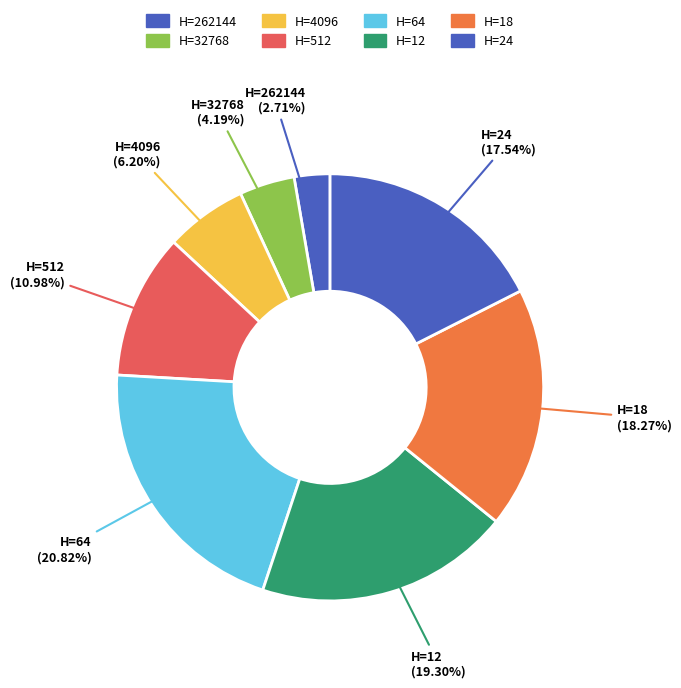

How many slices are in this pie chart?

8